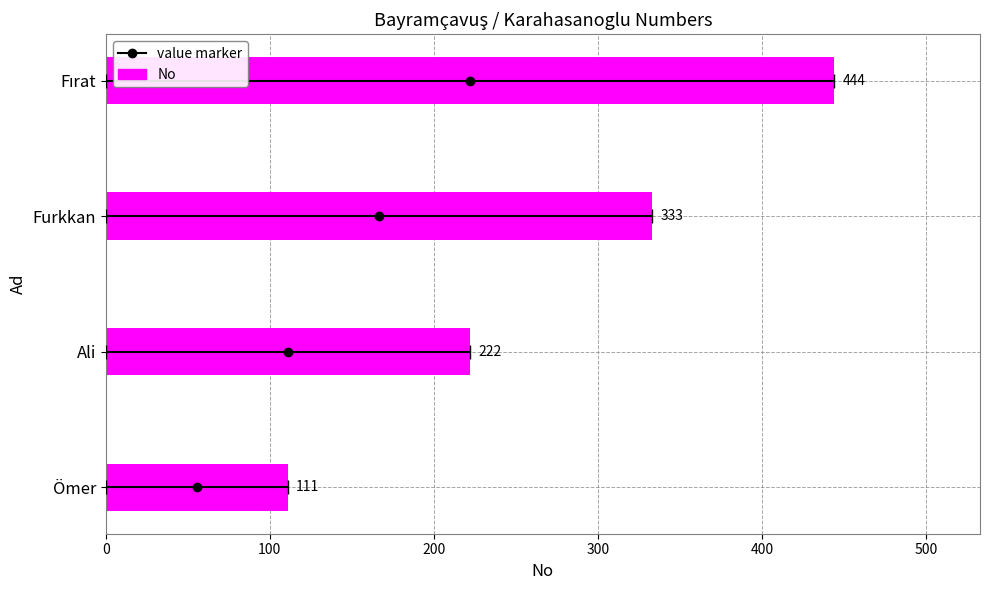

What is the value of the 4th bar from the left?

444